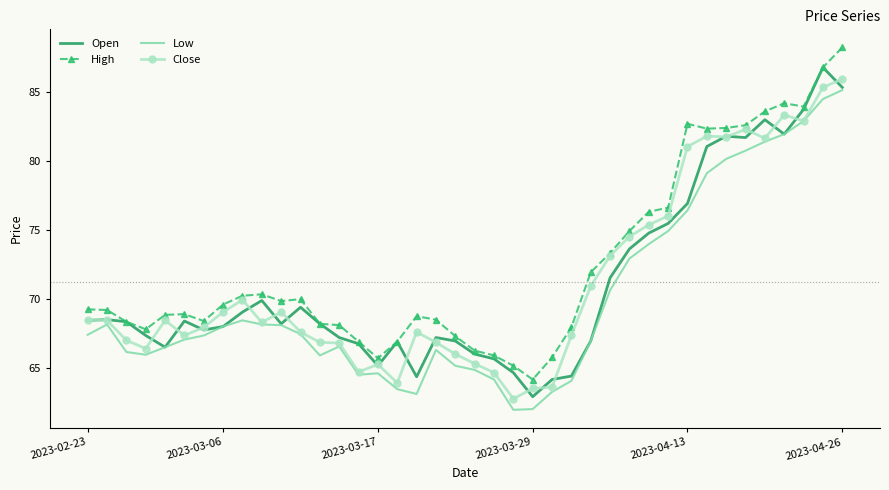

True or false: Low and High intersect in this chart.

False